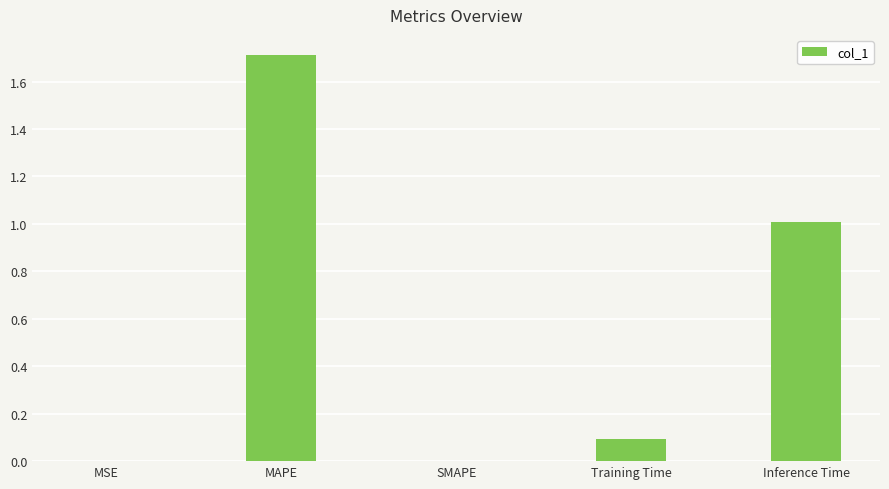

What is the sum of all values?

2.8